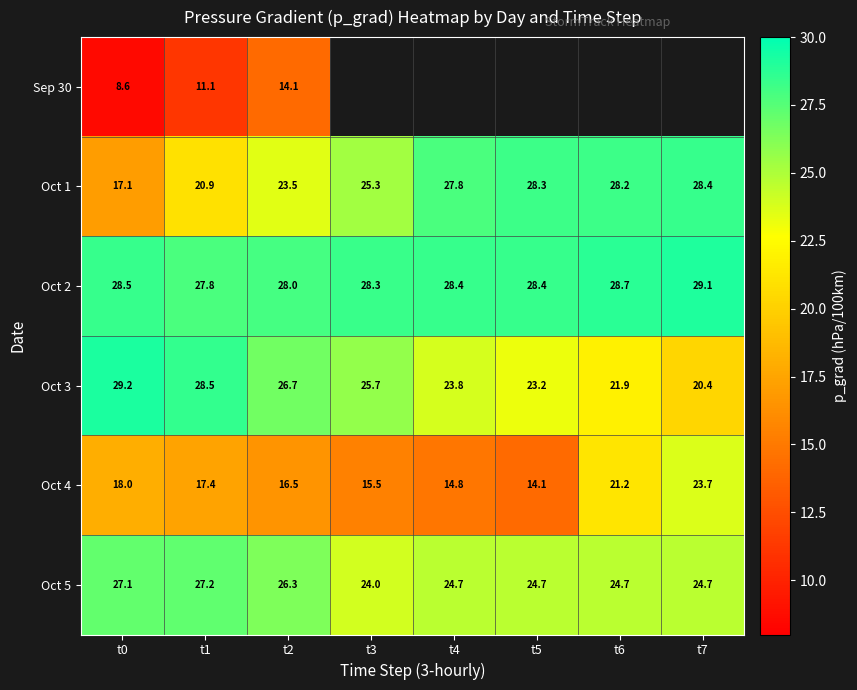

What is the total value across all series at t1?

132.9